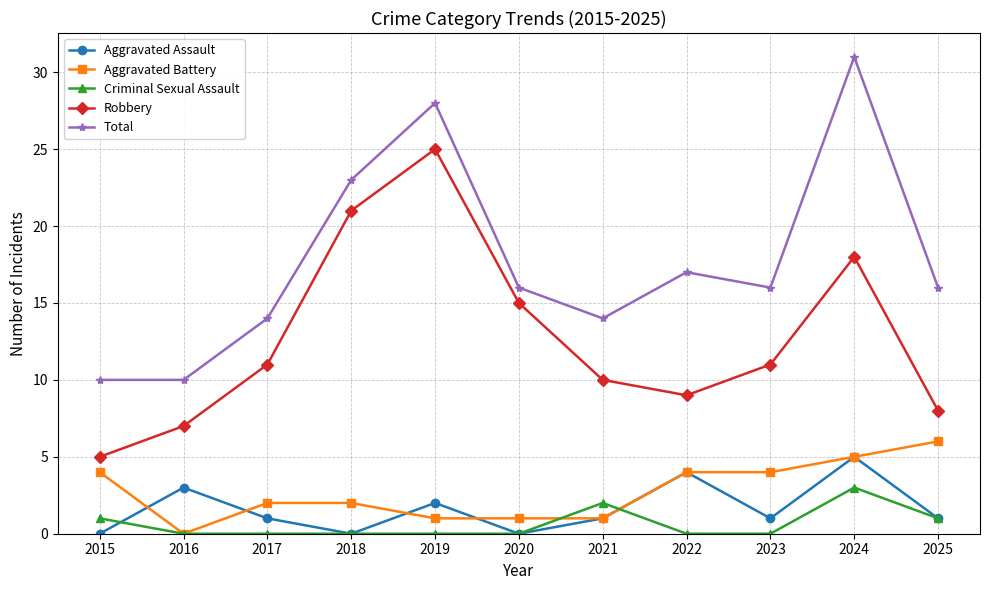

True or false: Aggravated Battery and Total intersect in this chart.

False